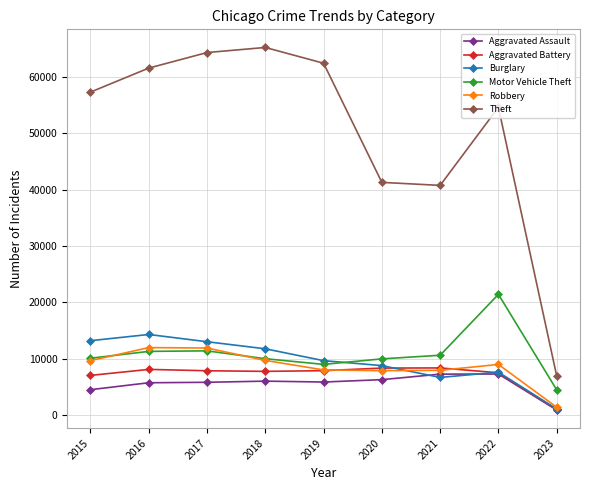

The value of Aggravated Assault at 2016 is 7938. True or false?

False